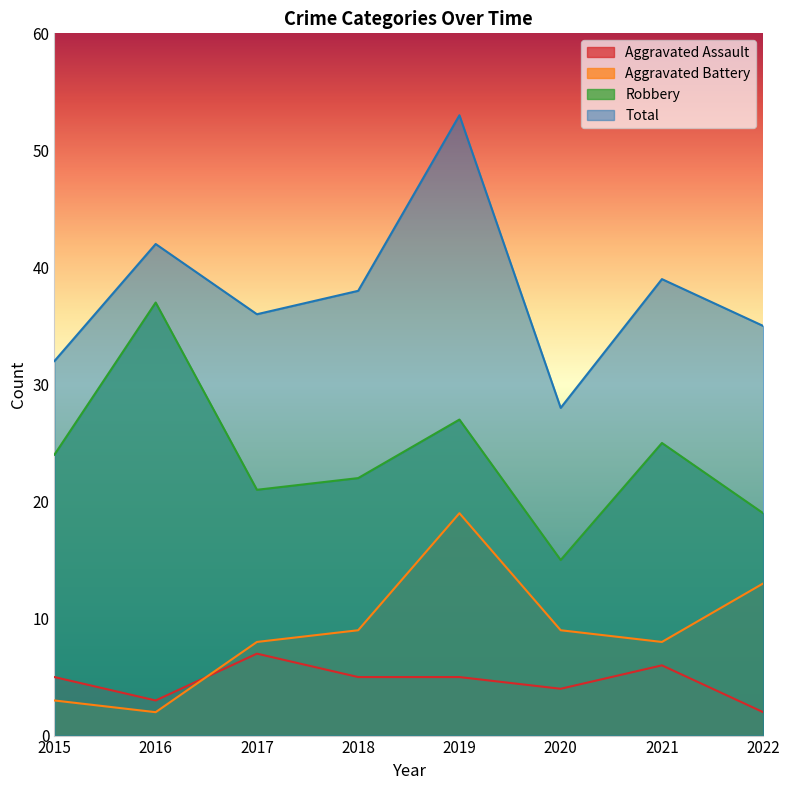

Where is Aggravated Battery nearest to the value 10?

2018